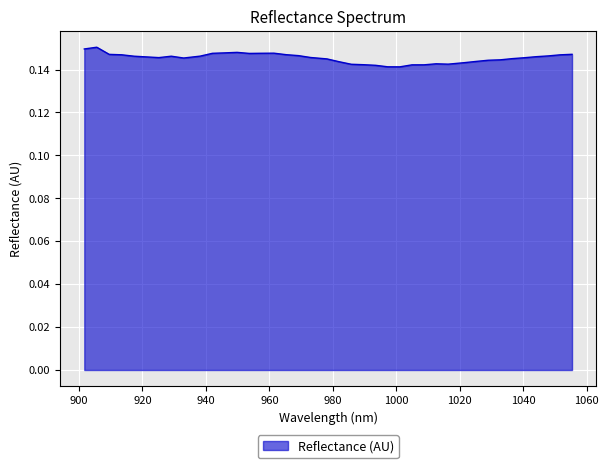

Does the chart display data point markers on the line(s)?

No